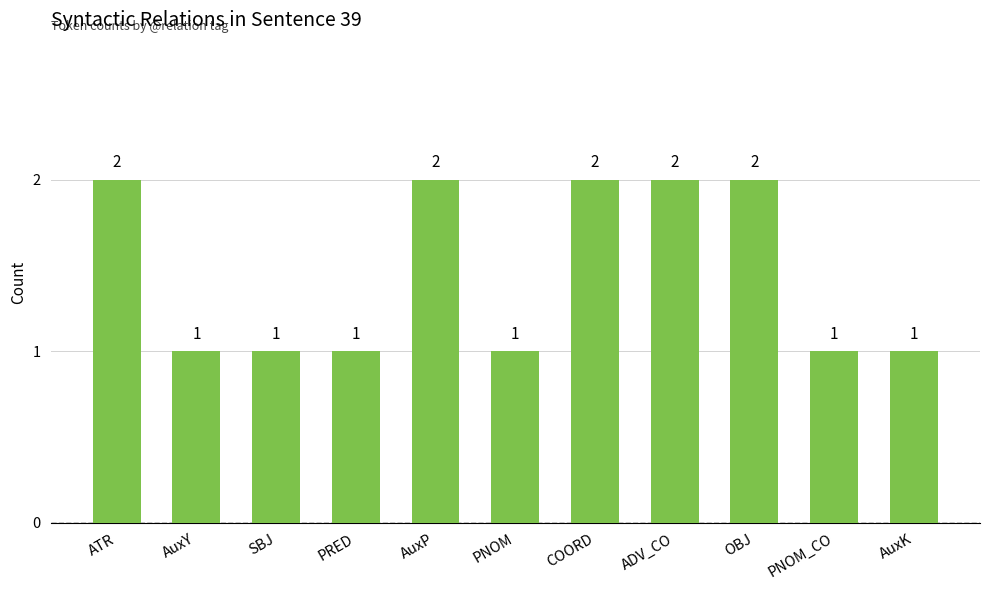

What is the label of the 4th bar from the right?

ADV_CO